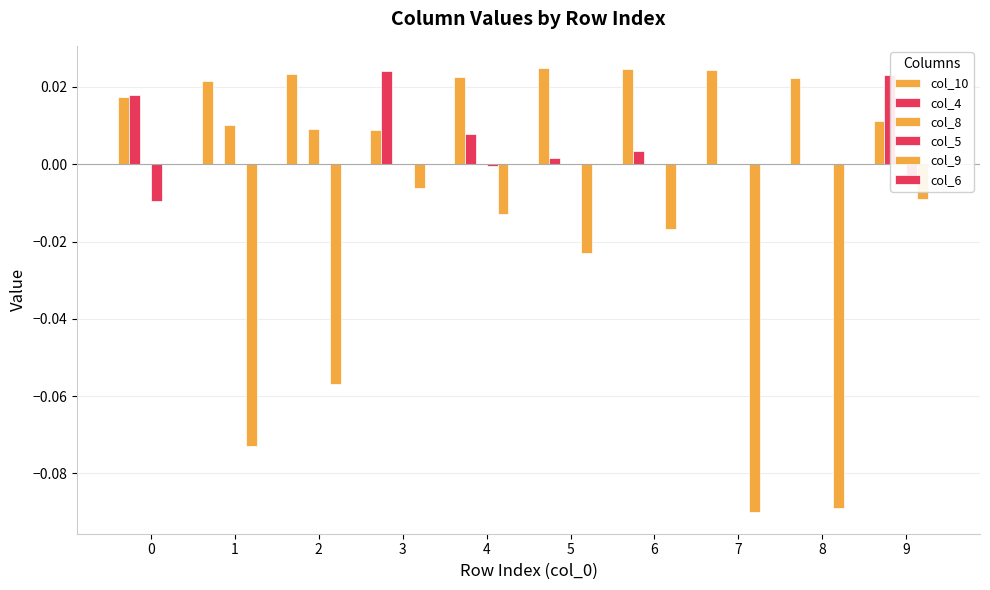

Reading left to right, what are all the values shown in this chart?

col_10: 0=0.0	1=0.0	2=0.0	3=0.0	4=0.0	5=0.0	6=0.0	7=0.0	8=0.0	9=0.0
col_4: 0=0.0	1=0.0	2=0.0	3=0.0	4=0.0	5=0.0	6=0.0	7=0.0	8=0.0	9=0.0
col_8: 0=0.0	1=0.0	2=0.0	3=0.0	4=0.0	5=0.0	6=0.0	7=0.0	8=0.0	9=0.0
col_5: 0=-0.0	1=0.0	2=0.0	3=0.0	4=-0.0	5=0.0	6=0.0	7=0.0	8=0.0	9=-0.0
col_9: 0=0.0	1=-0.1	2=-0.1	3=-0.0	4=-0.0	5=-0.0	6=-0.0	7=-0.1	8=-0.1	9=-0.0
col_6: 0=0.0	1=0.0	2=0.0	3=0.0	4=0.0	5=0.0	6=0.0	7=0.0	8=0.0	9=0.0